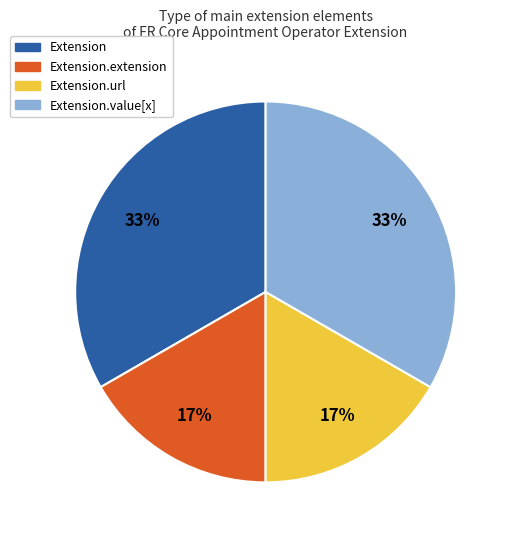

To the nearest percent, what is the average slice percentage?

25%